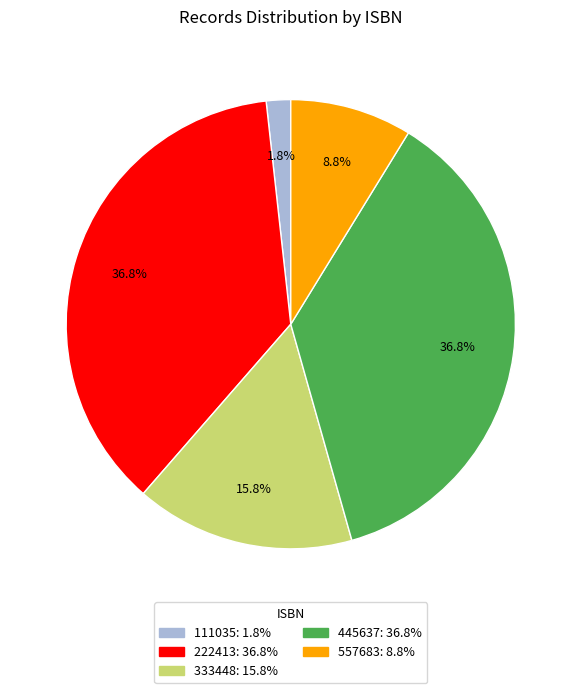

To the nearest percent, what percentage of the pie is 222413?

37%